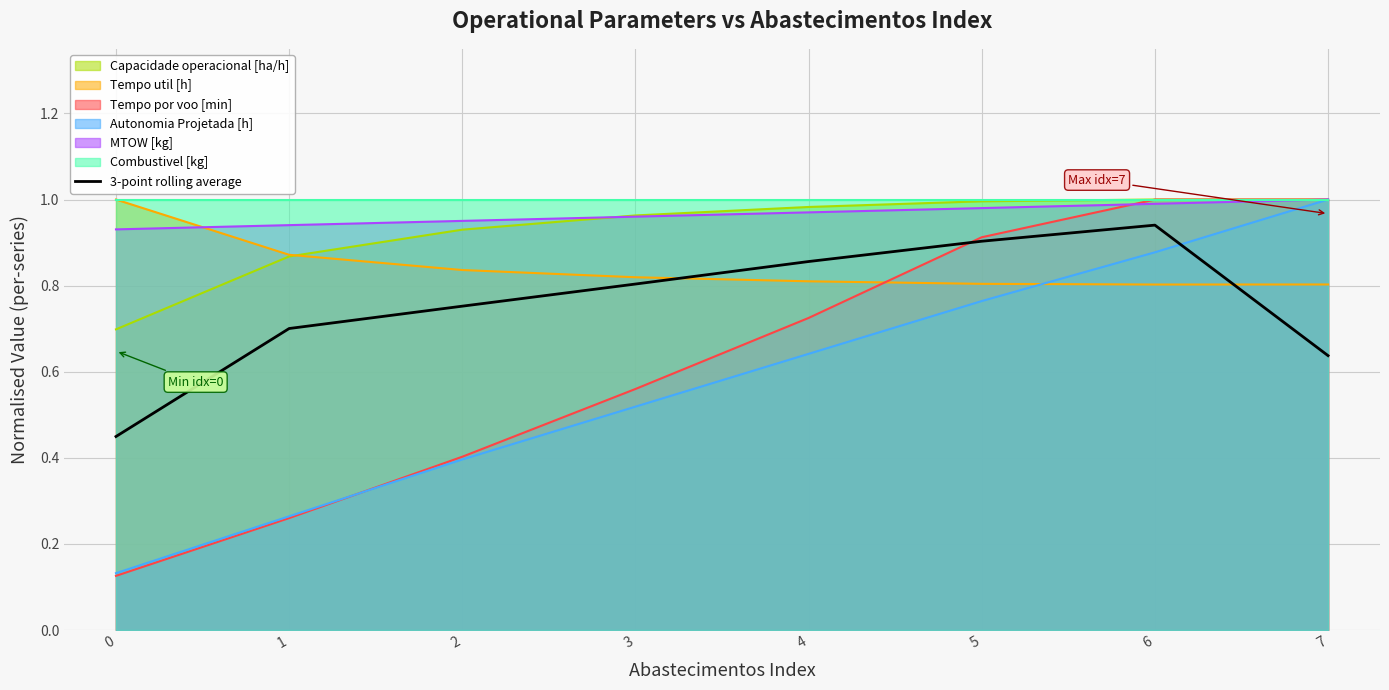

The value at 5 is 0.9. True or false?

True